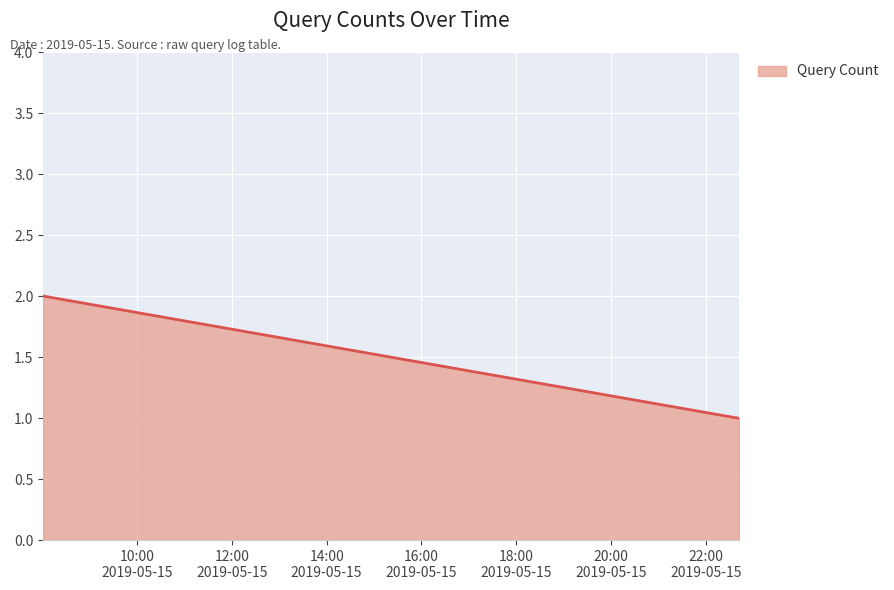

Does the chart have visible grid lines?

Yes